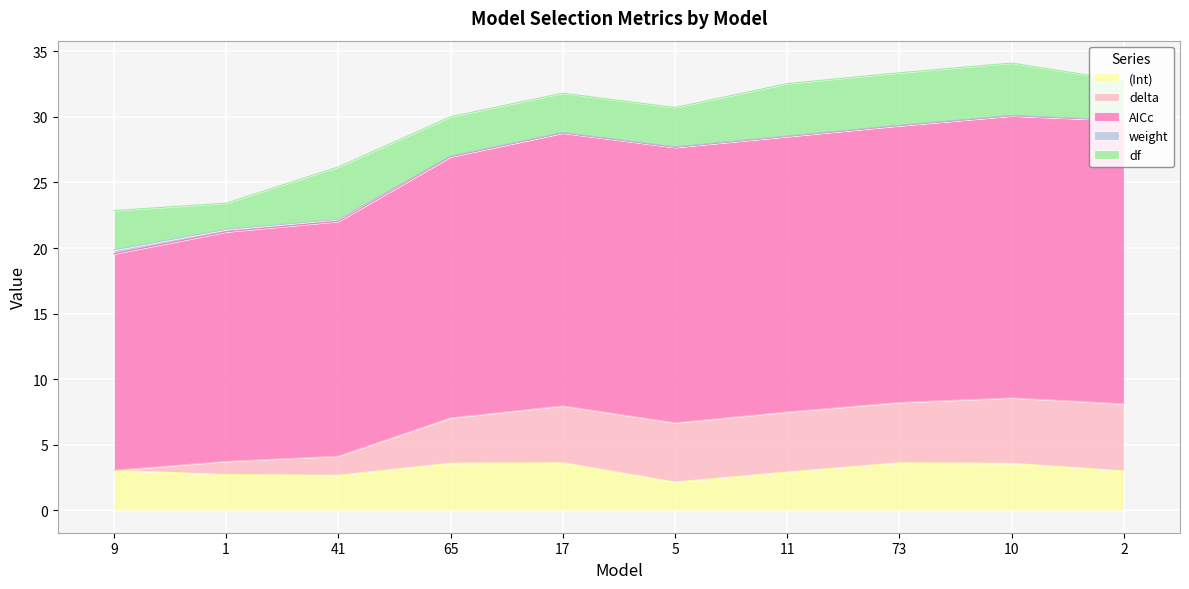

What is the highest value of the (Int) series?

3.6